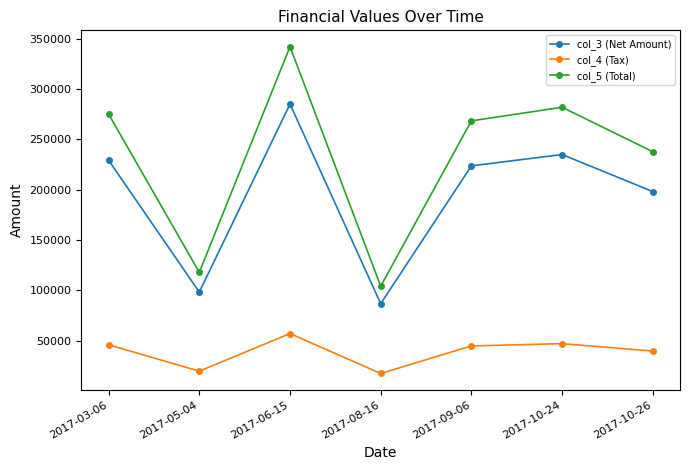

What position from the right is 2017-06-15?

5